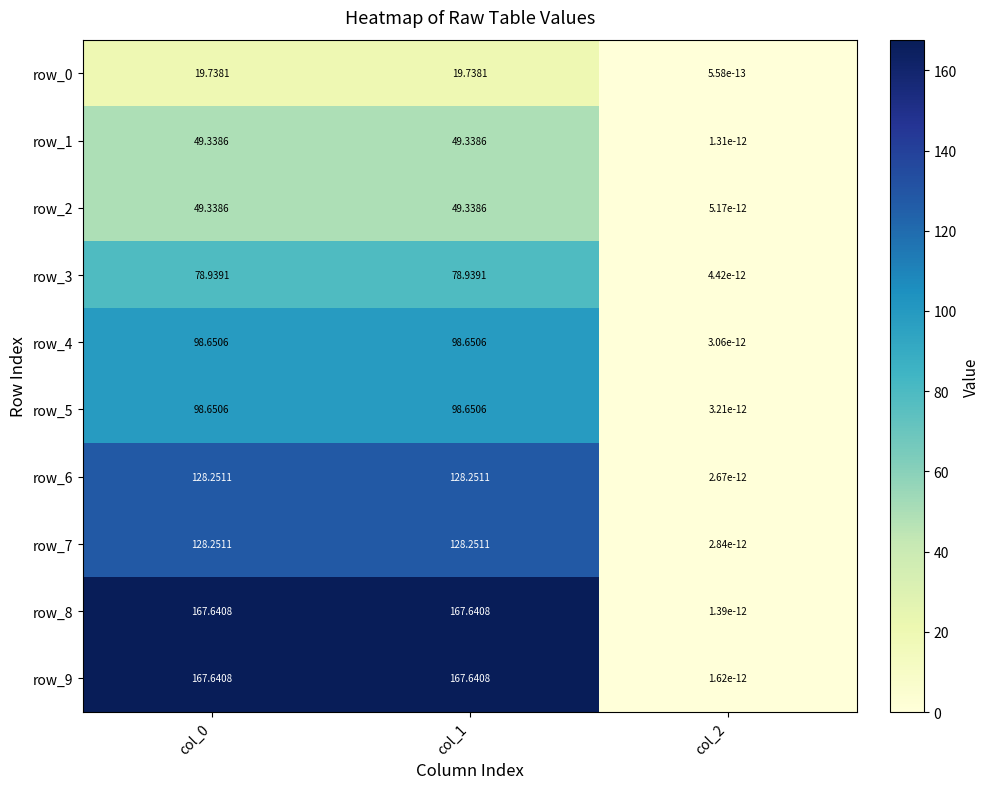

The value of row_6 at col_0 is 174.4. True or false?

False